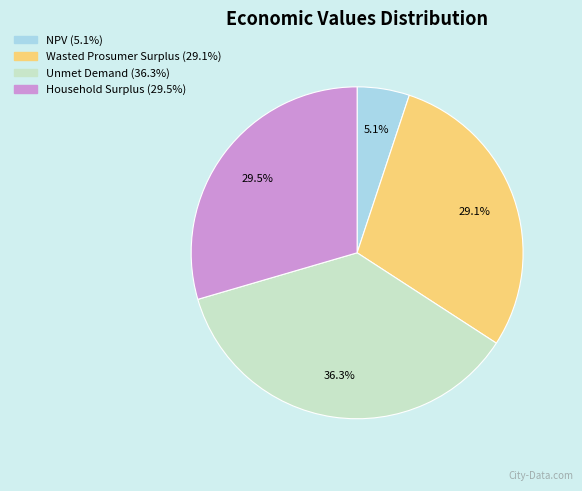

Between Unmet Demand and Wasted Prosumer Surplus, which is larger?

Unmet Demand